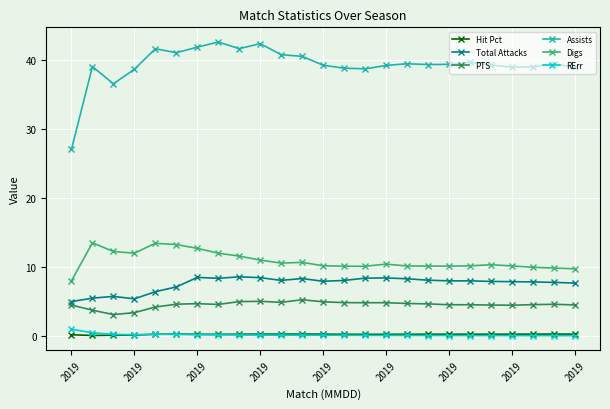

Rank the series by their maximum value, from highest to lowest.

Assists, Digs, Total Attacks, PTS, RErr, Hit Pct